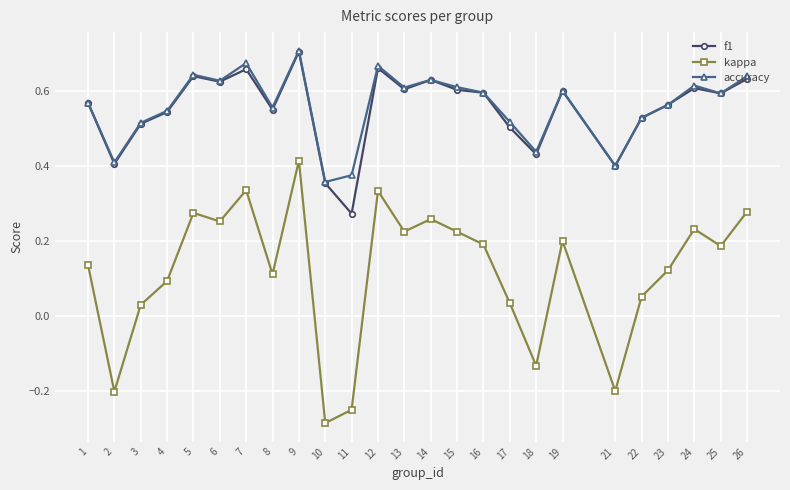

Is it true that accuracy equals 1.1 at 9?

False